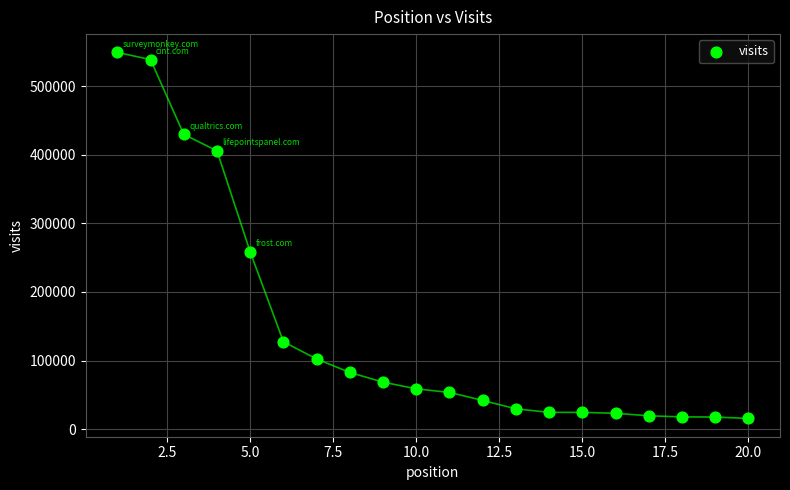

What is the range of X values (max minus min)?

19